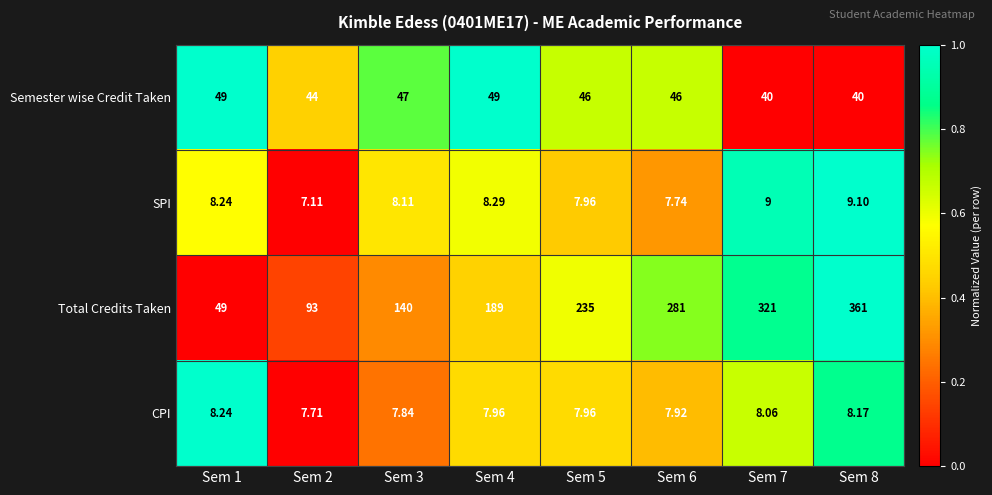

At Sem 8, list the series in order from smallest to largest.

CPI, SPI, Semester wise Credit Taken, Total Credits Taken